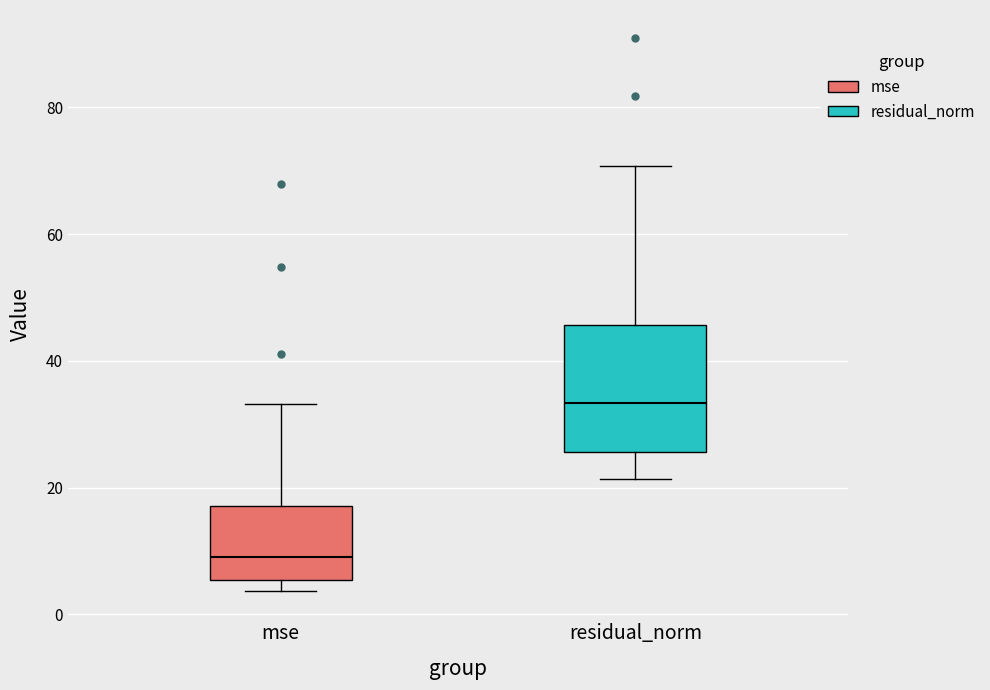

Reading left to right, transcribe this box plot: for each box, give where its median line is, the range the box spans, and where its two whiskers end, as read against the y-axis. The values are not printed on the chart, so give them approximately, as read against the axis.

mse: median 10, box 6 to 18, whiskers 4 to 34
residual_norm: median 34, box 26 to 46, whiskers 22 to 70